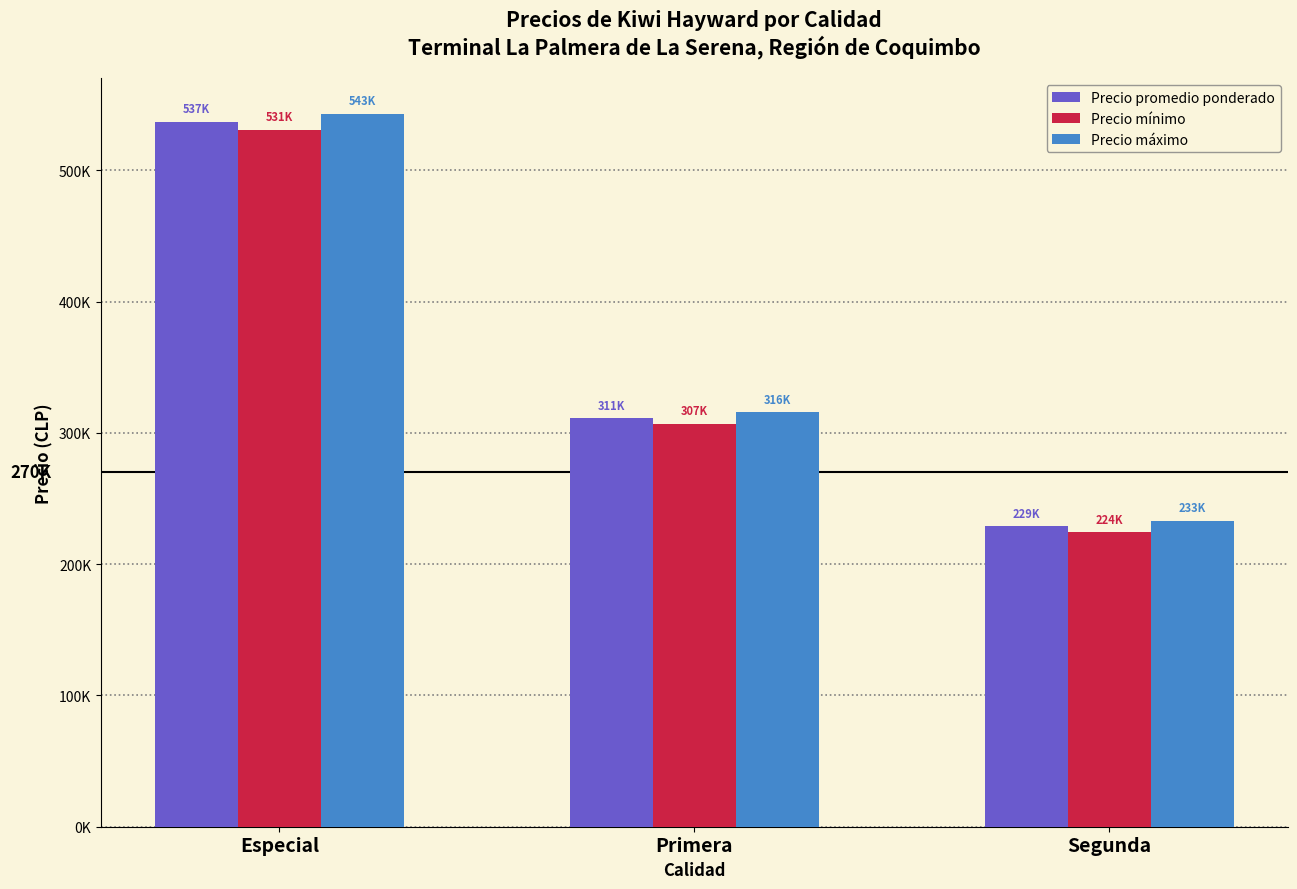

Does the chart contain any negative values?

No